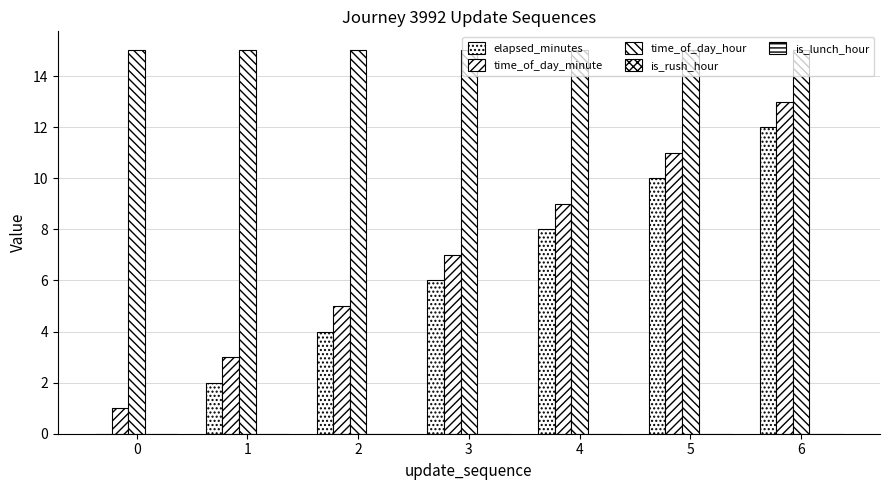

Reading left to right, extract all data points from this chart.

elapsed_minutes: 0	2	4	6	8	10	12
time_of_day_minute: 1	3	5	7	9	11	13
time_of_day_hour: 15	15	15	15	15	15	15
is_rush_hour: 0	0	0	0	0	0	0
is_lunch_hour: 0	0	0	0	0	0	0